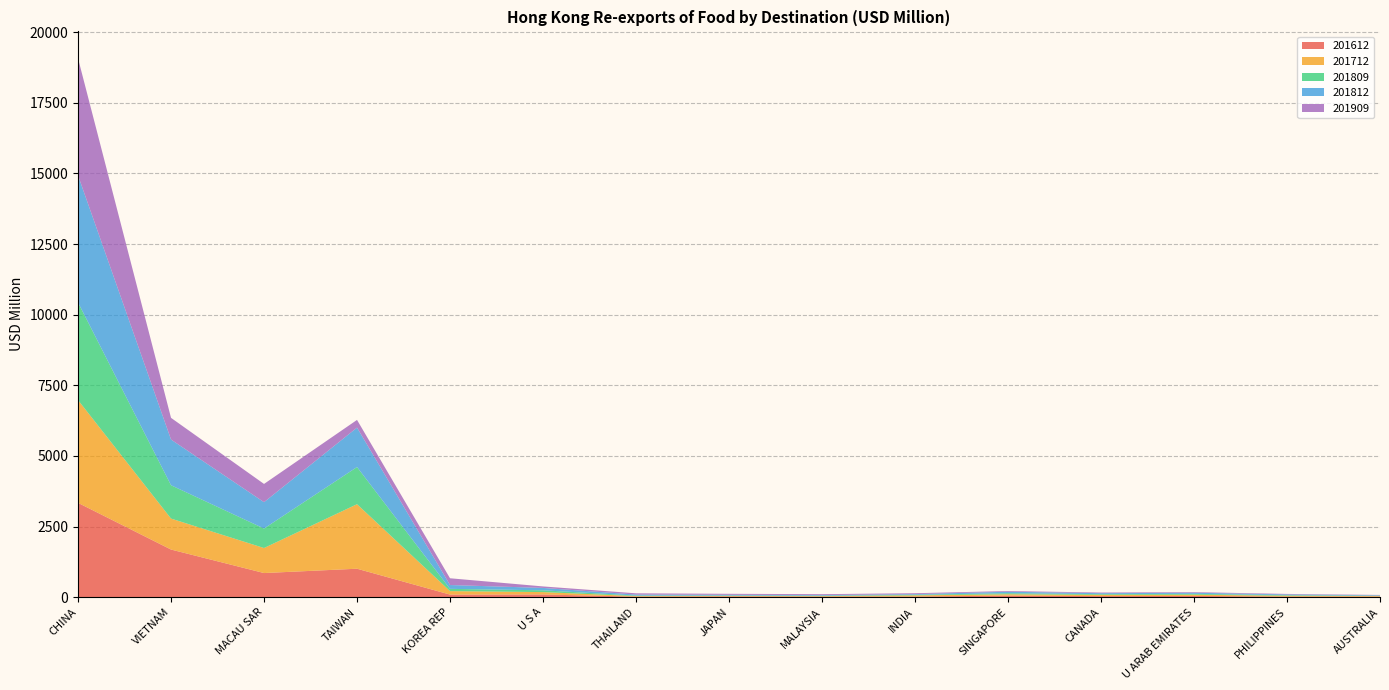

Reading right to left, extract all data points from this chart.

201612: AUSTRALIA=18.1	PHILIPPINES=21.2	U ARAB EMIRATES=43.9	CANADA=37.9	SINGAPORE=55.9	INDIA=22.6	MALAYSIA=18.6	JAPAN=26.1	THAILAND=18.9	U S A=96.2	KOREA REP=92.1	TAIWAN=1007.4	MACAU SAR=854.3	VIETNAM=1686.1	CHINA=3338.6
201712: AUSTRALIA=21.1	PHILIPPINES=29.1	U ARAB EMIRATES=43.7	CANADA=44.5	SINGAPORE=47.3	INDIA=41.3	MALAYSIA=18.9	JAPAN=17.3	THAILAND=19.8	U S A=83.9	KOREA REP=123.1	TAIWAN=2283.5	MACAU SAR=885.7	VIETNAM=1096.3	CHINA=3638.2
201809: AUSTRALIA=11.6	PHILIPPINES=20.4	U ARAB EMIRATES=30.5	CANADA=24.8	SINGAPORE=37.9	INDIA=20.0	MALAYSIA=15.8	JAPAN=16.0	THAILAND=18.6	U S A=63.3	KOREA REP=79.5	TAIWAN=1315.5	MACAU SAR=689.9	VIETNAM=1179.9	CHINA=3454.8
201812: AUSTRALIA=16.5	PHILIPPINES=27.3	U ARAB EMIRATES=38.7	CANADA=33.6	SINGAPORE=51.6	INDIA=25.2	MALAYSIA=21.3	JAPAN=24.9	THAILAND=35.5	U S A=84.2	KOREA REP=135.6	TAIWAN=1395.6	MACAU SAR=932.9	VIETNAM=1617.2	CHINA=4496.9
201909: AUSTRALIA=12.2	PHILIPPINES=17.2	U ARAB EMIRATES=22.2	CANADA=23.4	SINGAPORE=25.0	INDIA=31.1	MALAYSIA=31.8	JAPAN=34.8	THAILAND=44.4	U S A=53.2	KOREA REP=239.2	TAIWAN=272.3	MACAU SAR=645.4	VIETNAM=767.8	CHINA=4143.7